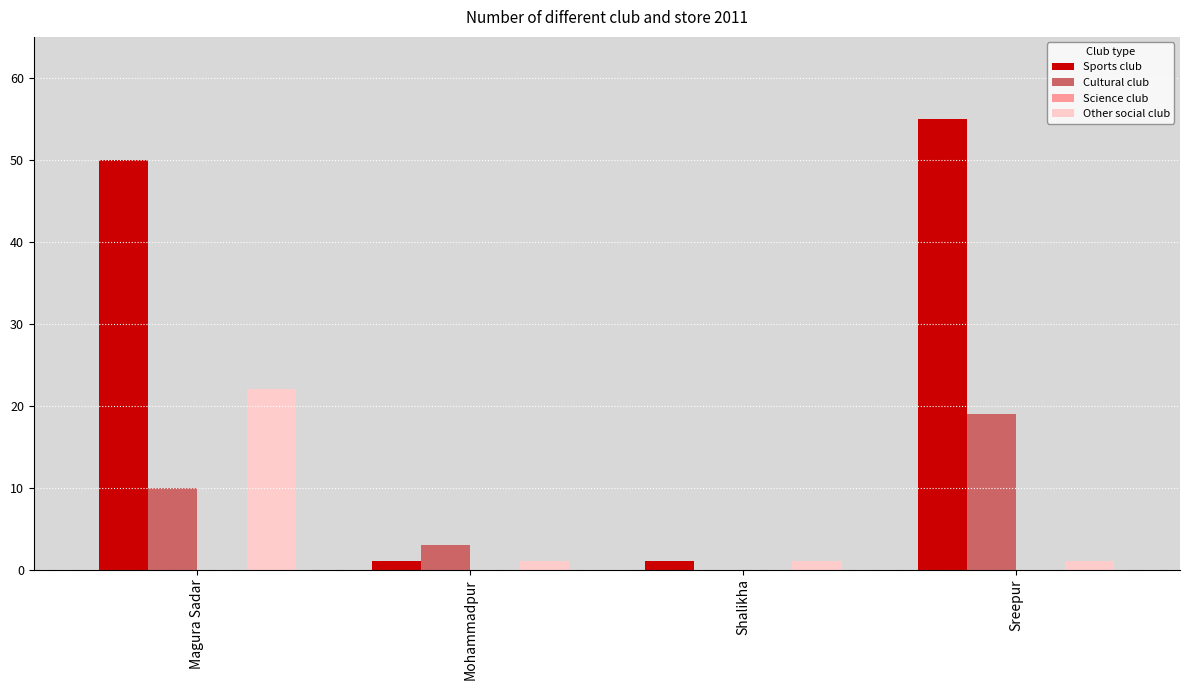

What is the greatest value displayed?

55